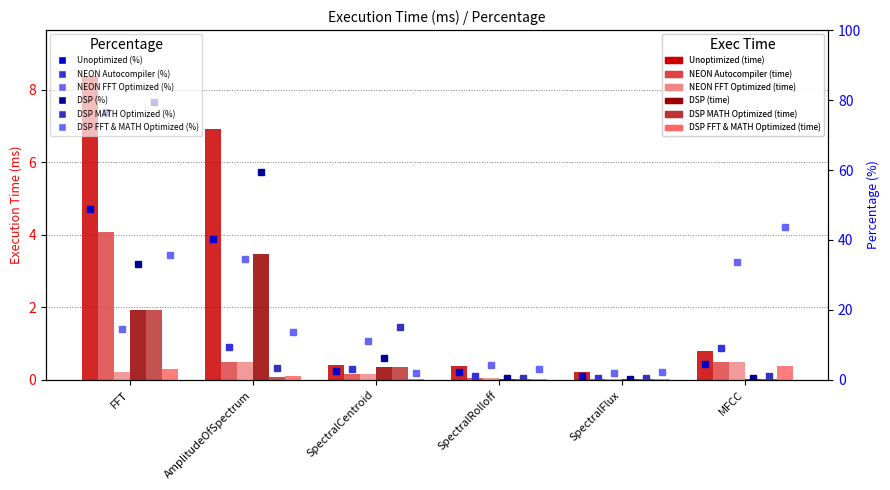

What is the spread (max minus min) of values at SpectralRolloff?

0.4